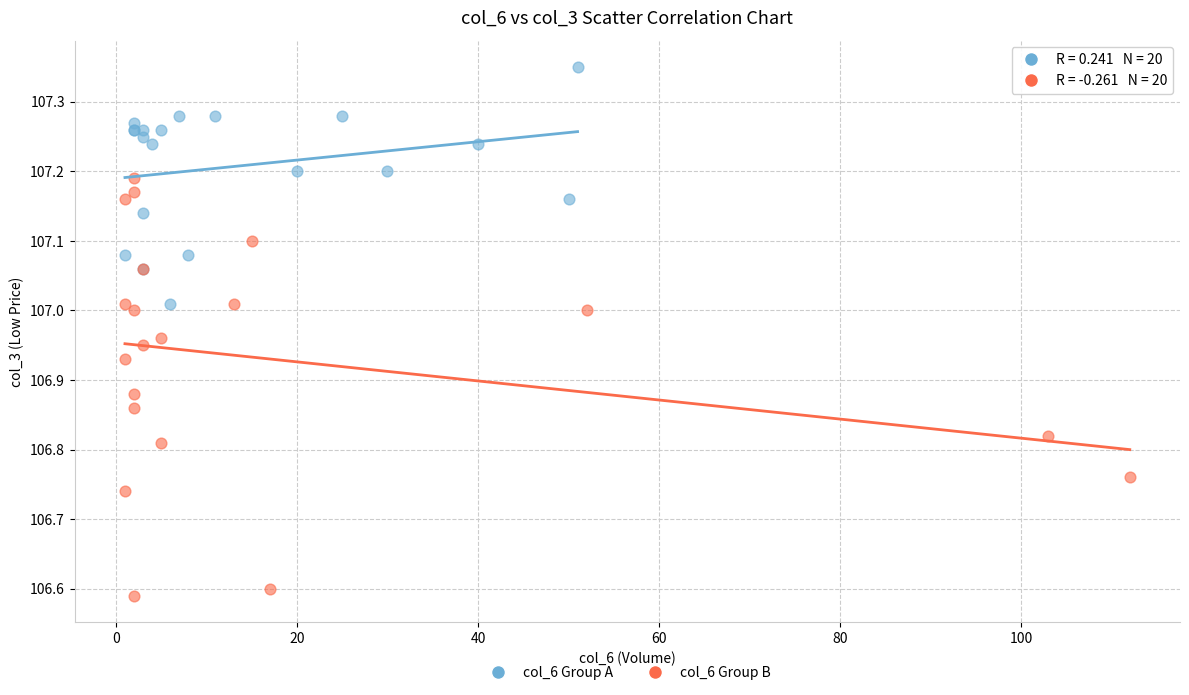

Which series contains the highest Y value?

col_6 Group A